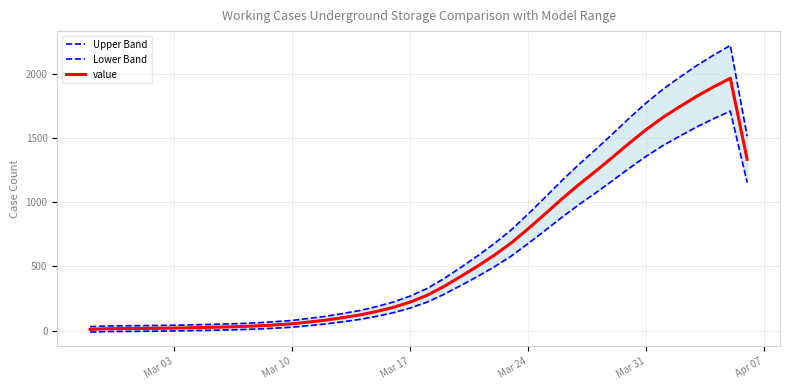

Is the value of value at 39 greater than the value of Lower Band at 17?

Yes